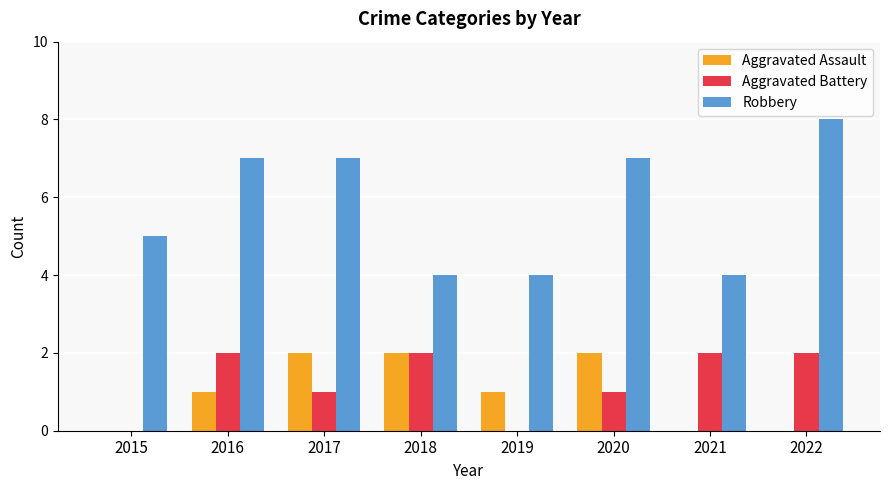

How many data points does each series have?

8